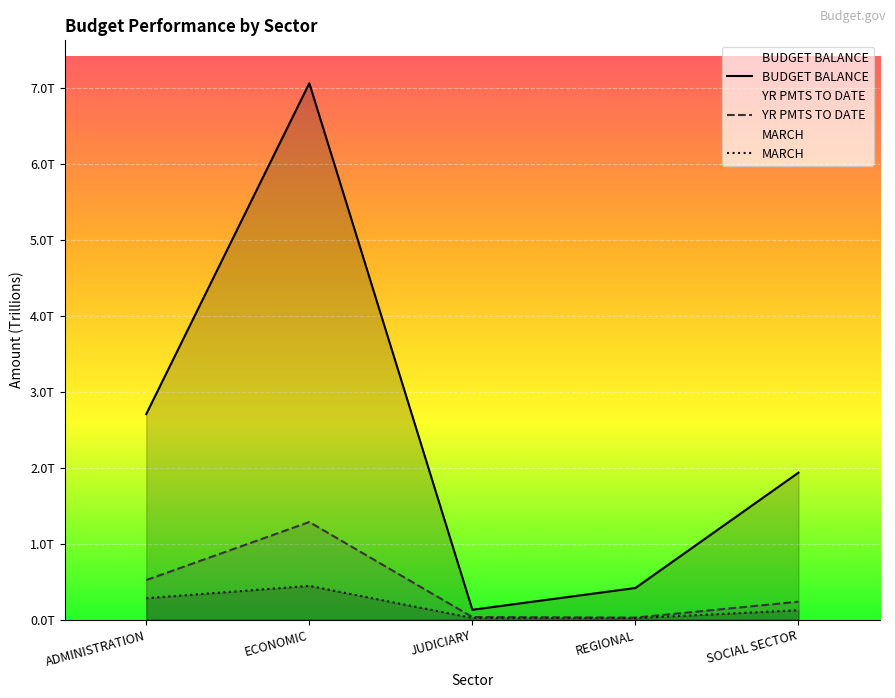

What is the difference between the YR PMTS TO DATE values at SOCIAL SECTOR and ECONOMIC?

1.0